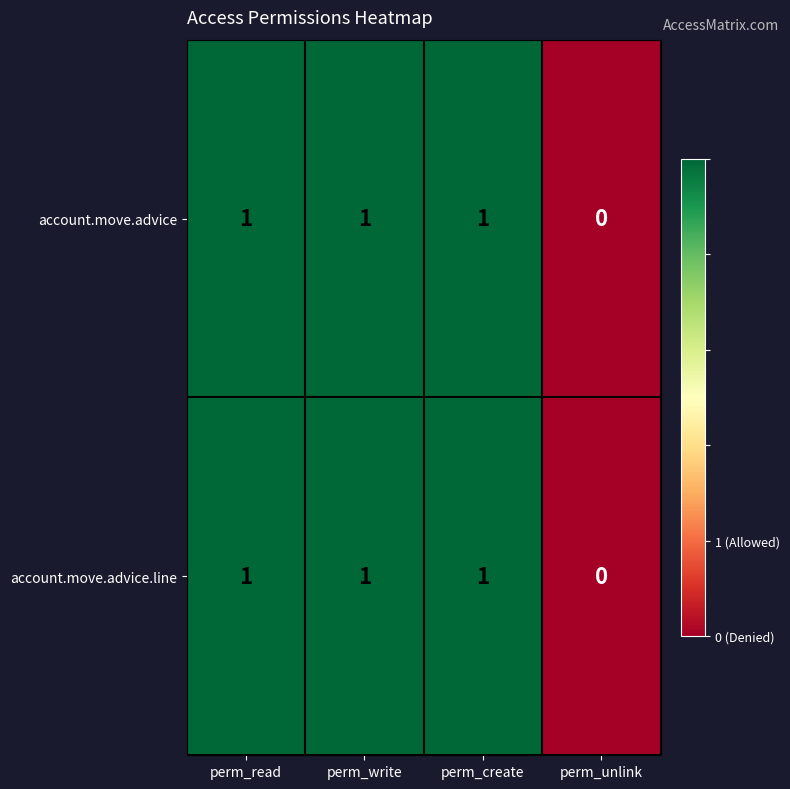

Which category has the lowest value in the account.move.advice.line series?

perm_unlink